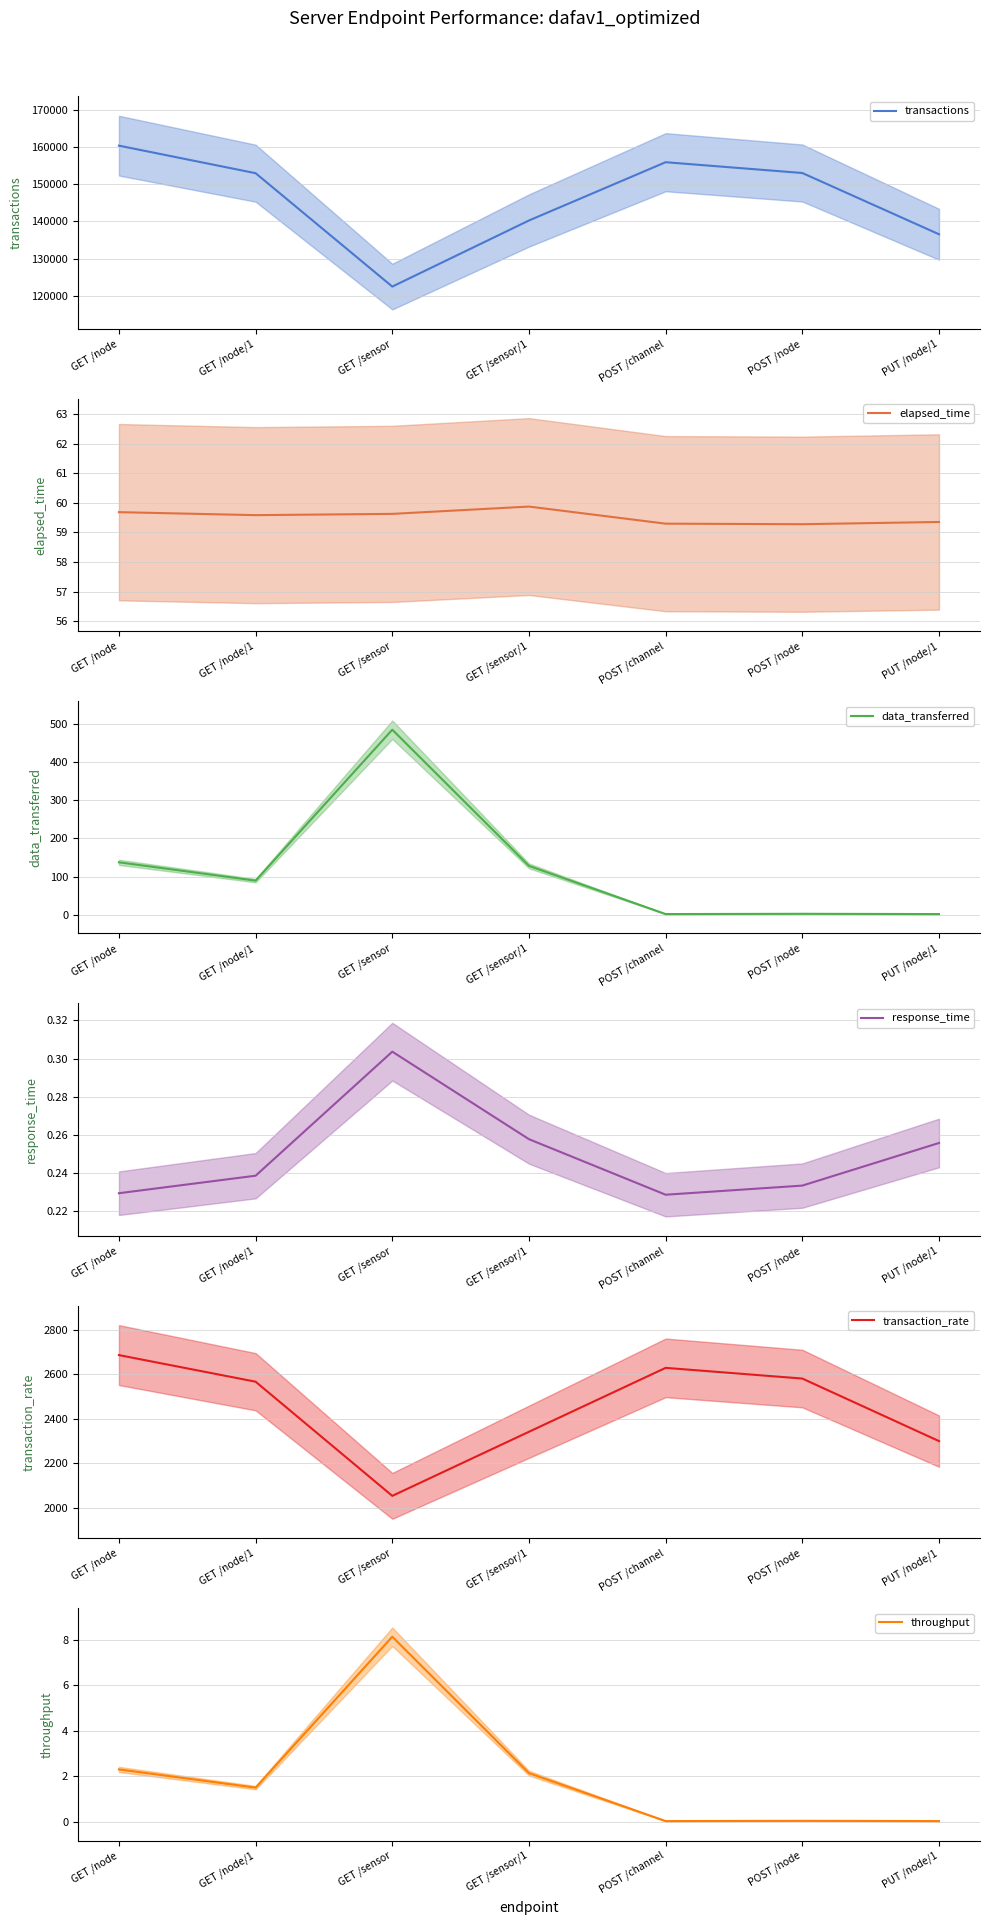

True or false: elapsed_time and transaction_rate intersect in this chart.

False